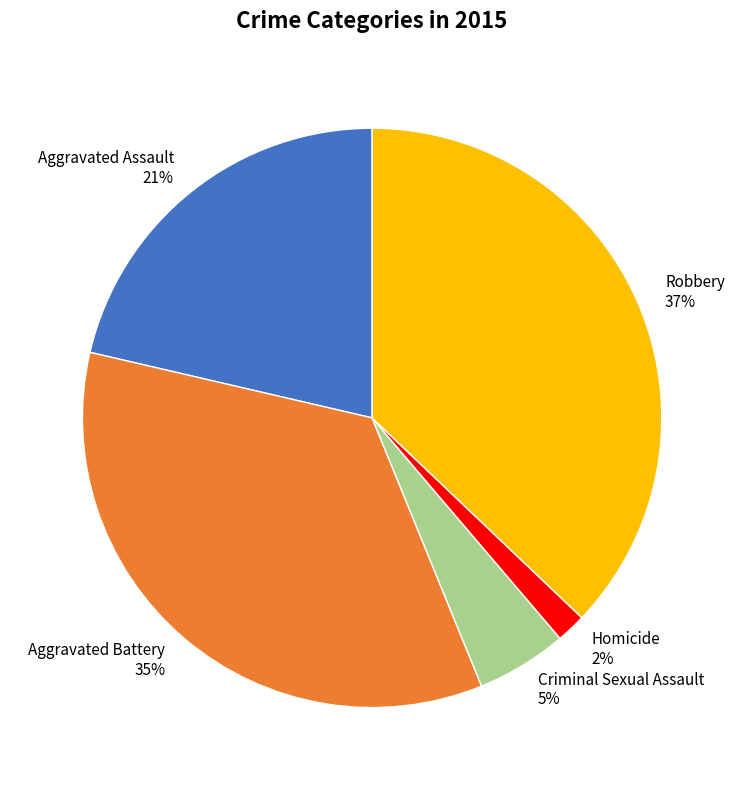

What is the largest slice in the pie chart?

Robbery